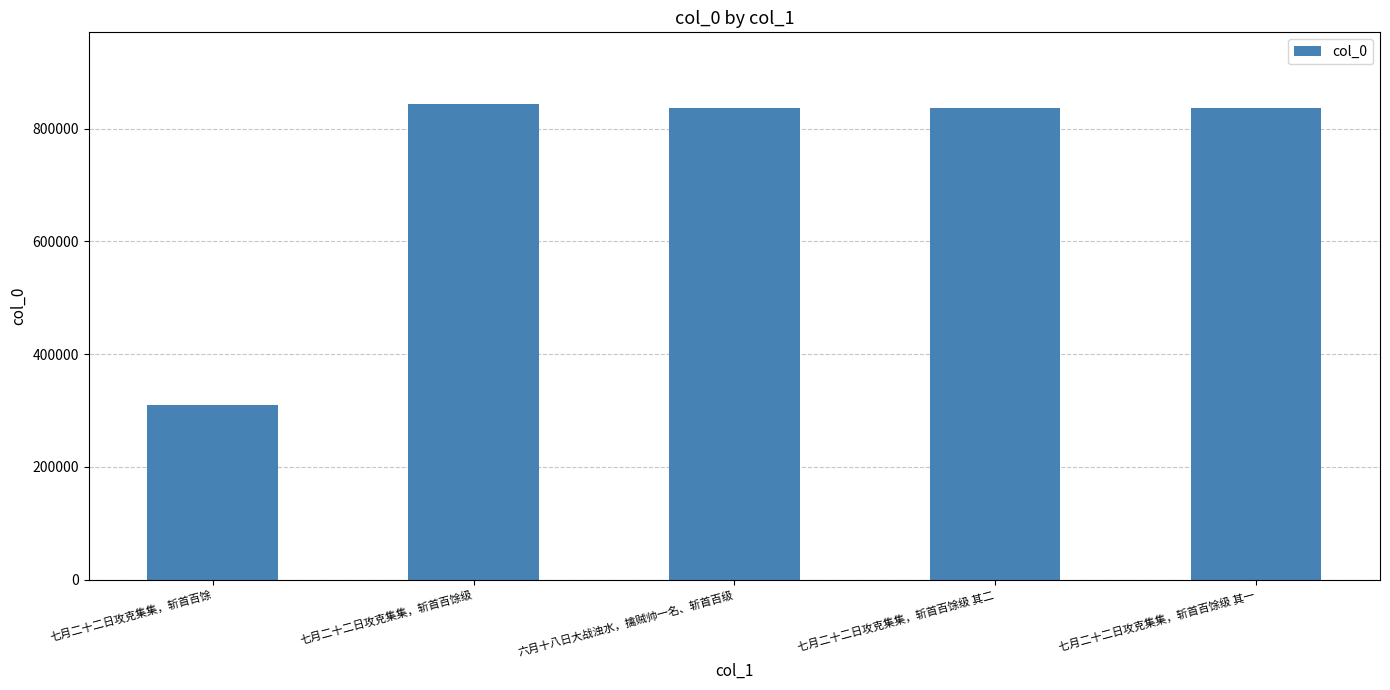

What is the change in value from 七月二十二日攻克集集，斩首百馀级 to 六月十八日大战浊水，擒贼帅一名、斩首百级?

-7224